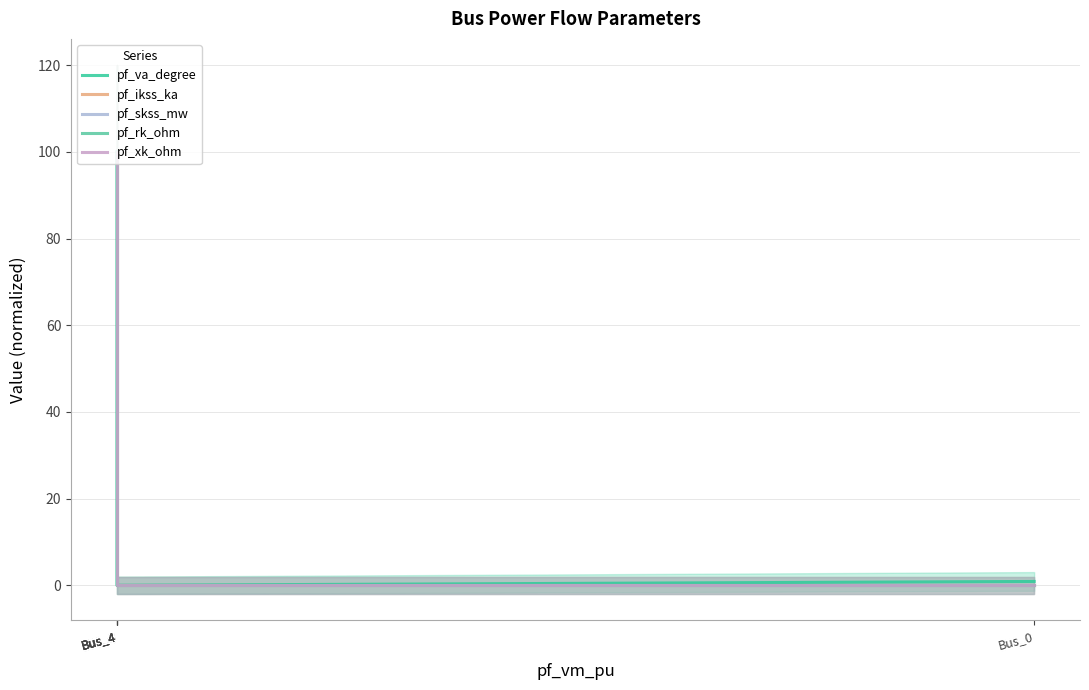

What are all the series names shown in the legend?

pf_va_degree, pf_ikss_ka, pf_skss_mw, pf_rk_ohm, pf_xk_ohm